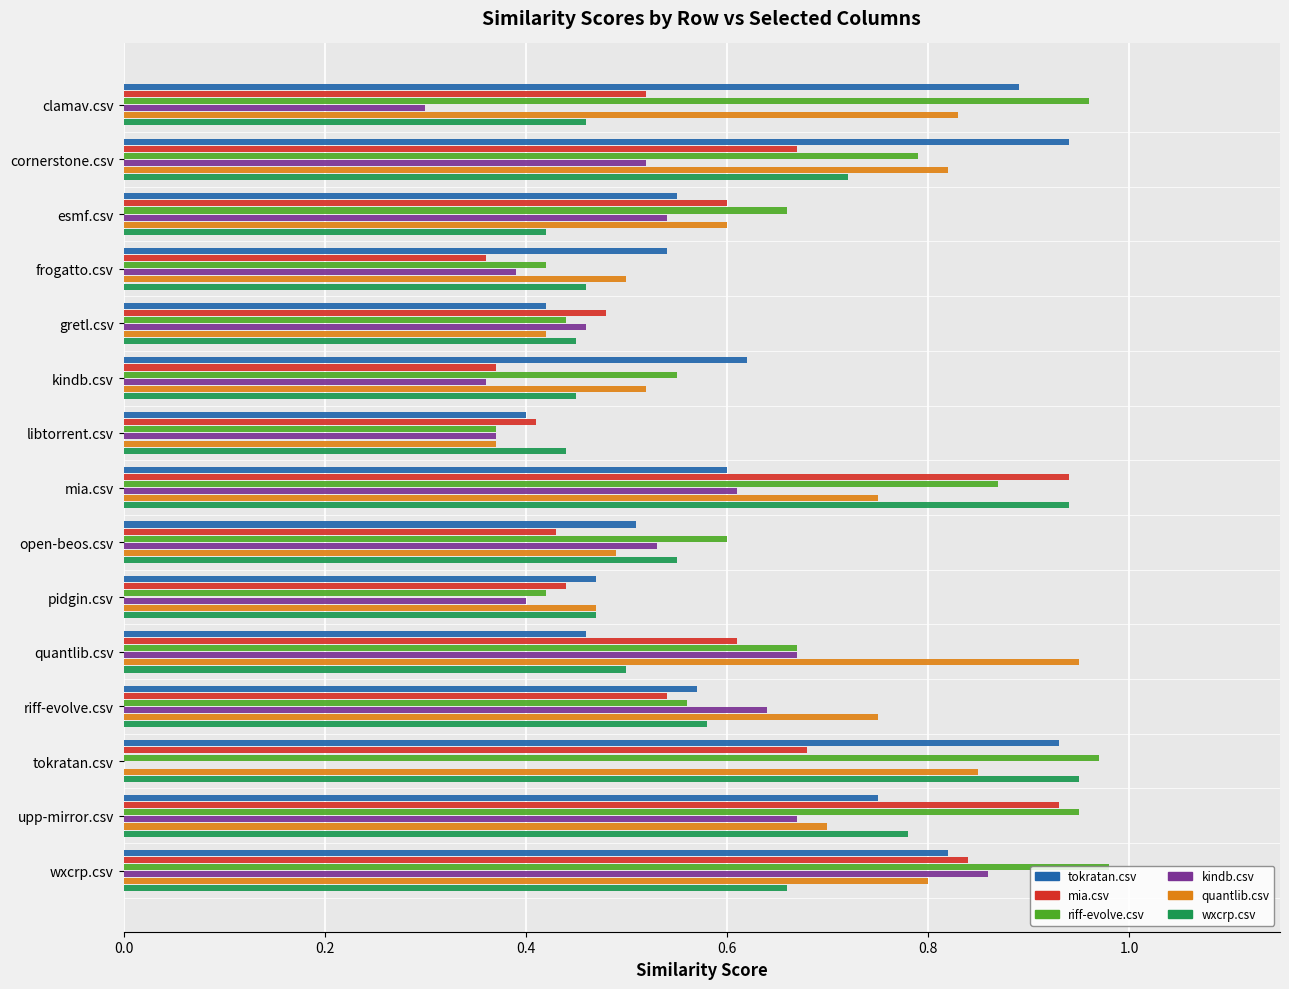

The quantlib.csv series shows 0.5 at open-beos.csv. True or false?

True